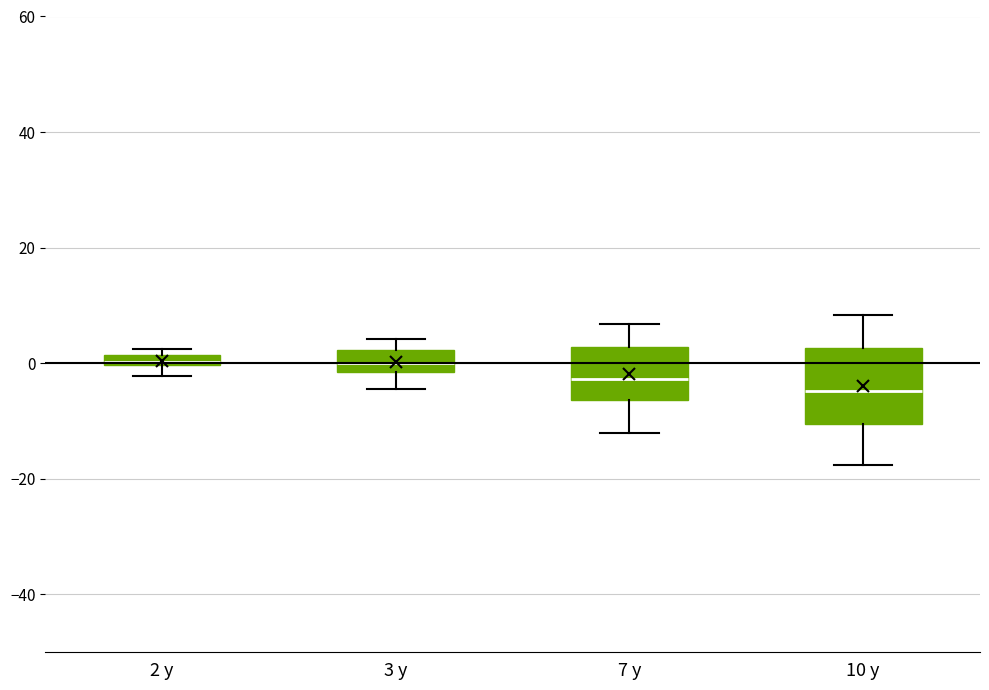

Which box is the tallest, from its lower edge to its upper edge?

10 y